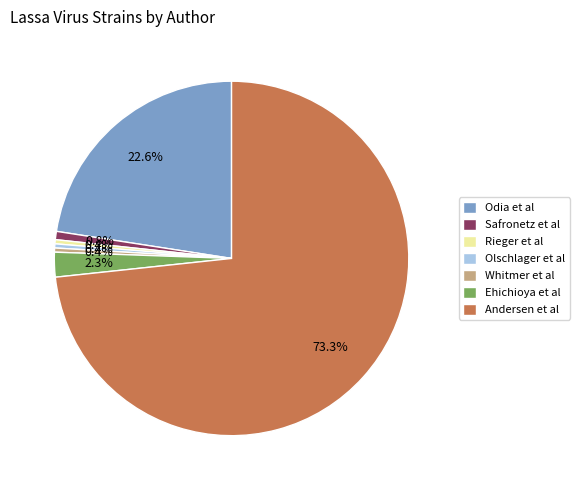

To the nearest percent, what is the combined percentage of Olschlager et al and Rieger et al?

1%